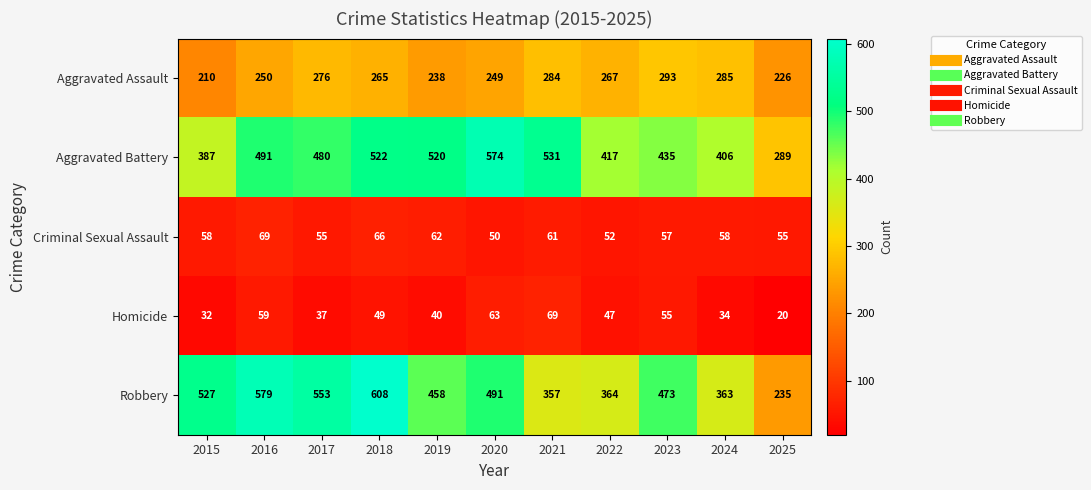

What is the sum of all Robbery values?

5008